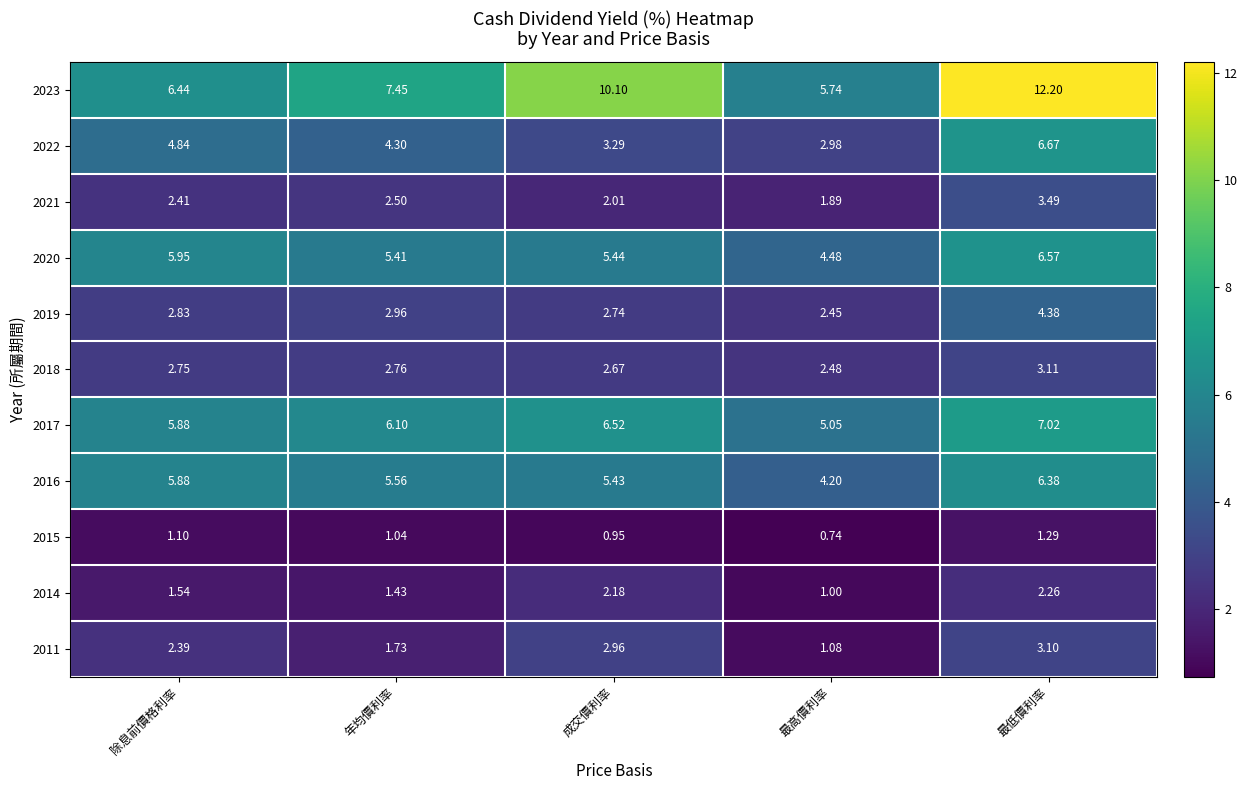

Is the value of 2016 at 除息前價格利率 greater than the value of 2020 at 除息前價格利率?

No